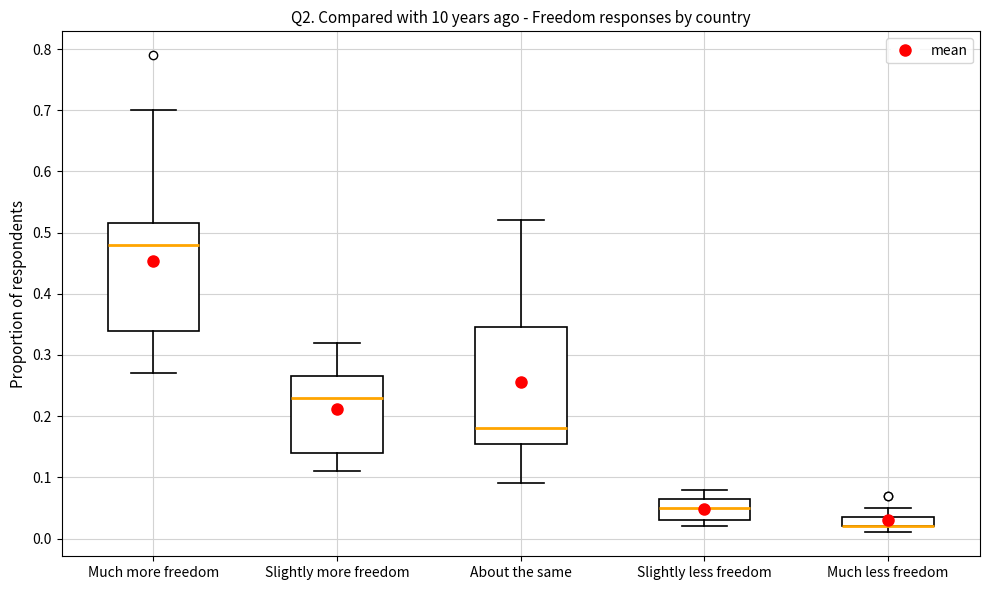

Reading left to right, read every box against the y-axis: the position of its median line, the range the box covers, and the ends of its whiskers. The values are not printed on the chart, so give them approximately, as read against the axis.

Much more freedom: median 0.48, box 0.34 to 0.52, whiskers 0.27 to 0.70
Slightly more freedom: median 0.23, box 0.14 to 0.27, whiskers 0.11 to 0.32
About the same: median 0.18, box 0.16 to 0.35, whiskers 0.09 to 0.52
Slightly less freedom: median 0.05, box 0.03 to 0.07, whiskers 0.02 to 0.08
Much less freedom: median 0.02 (drawn on the box's lower edge), box 0.02 to 0.04, whiskers 0.01 to 0.05